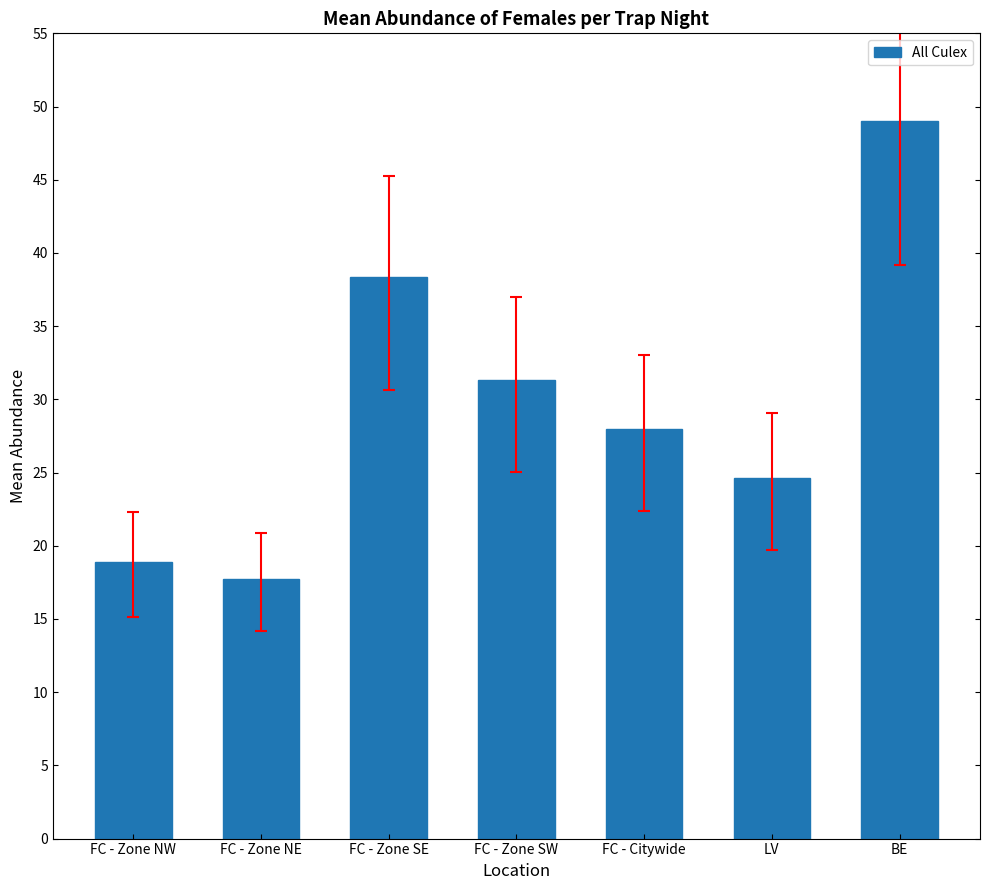

What is the label of the 5th bar from the left?

FC - Citywide